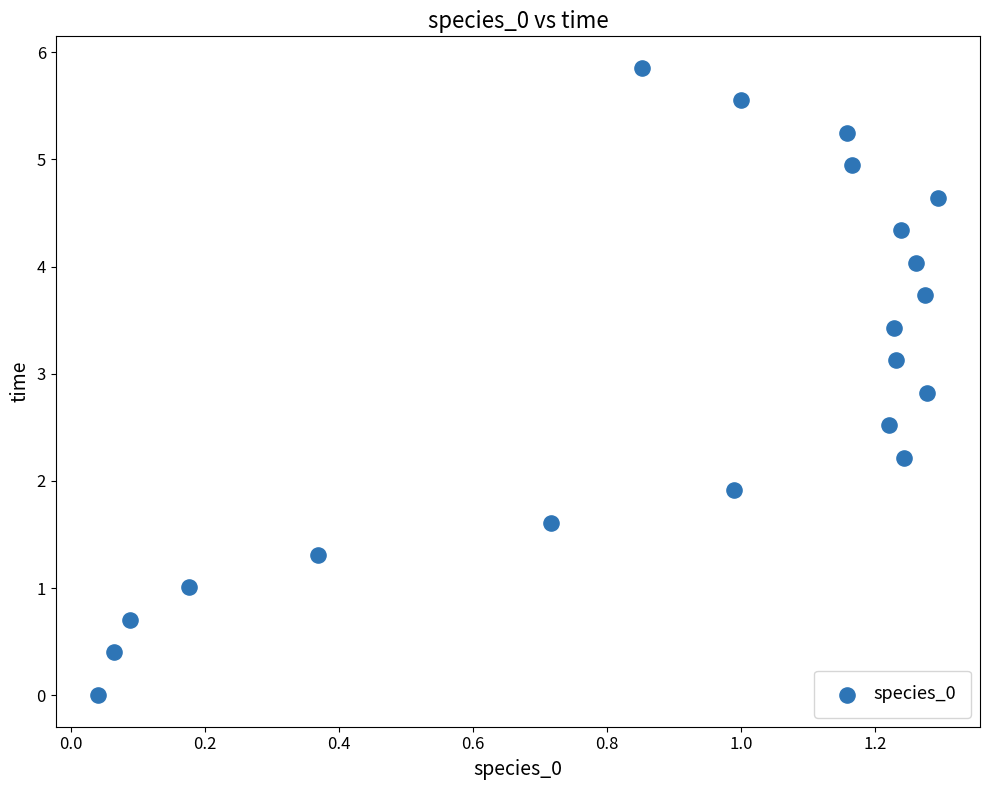

What is the range of Y values (max minus min)?

5.9